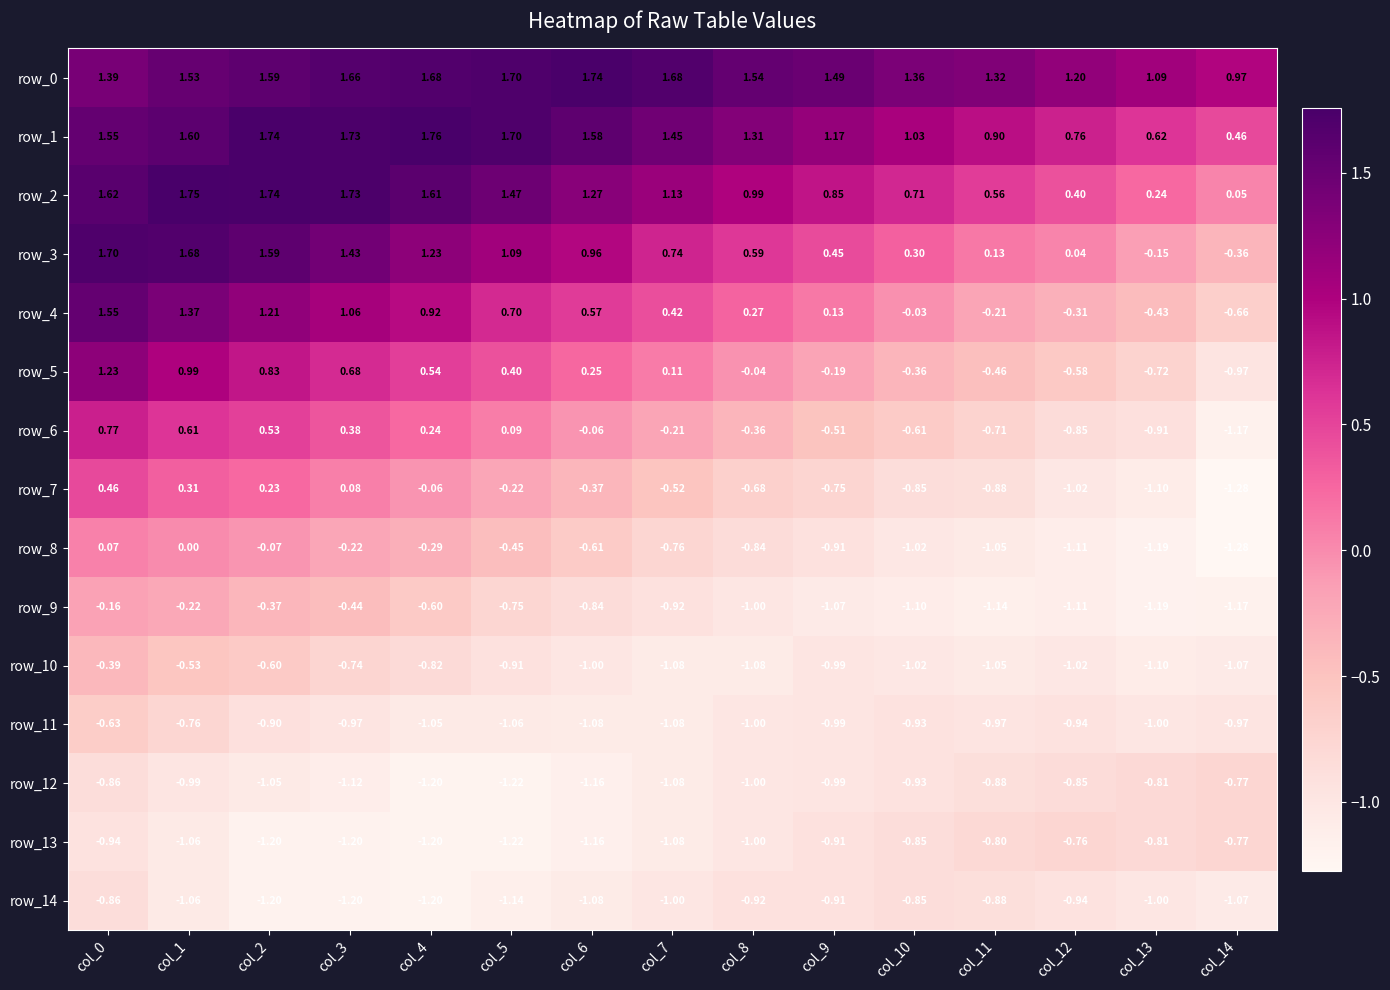

Is it true that row_7 equals -0.4 at col_10?

False